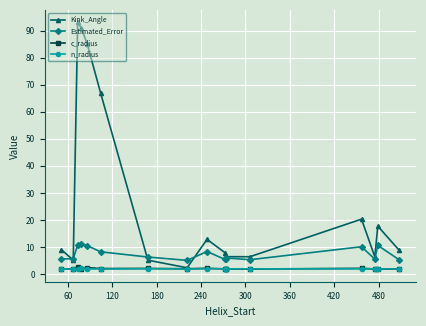

True or false: Kink_Angle has more than 2 interior local peaks.

True